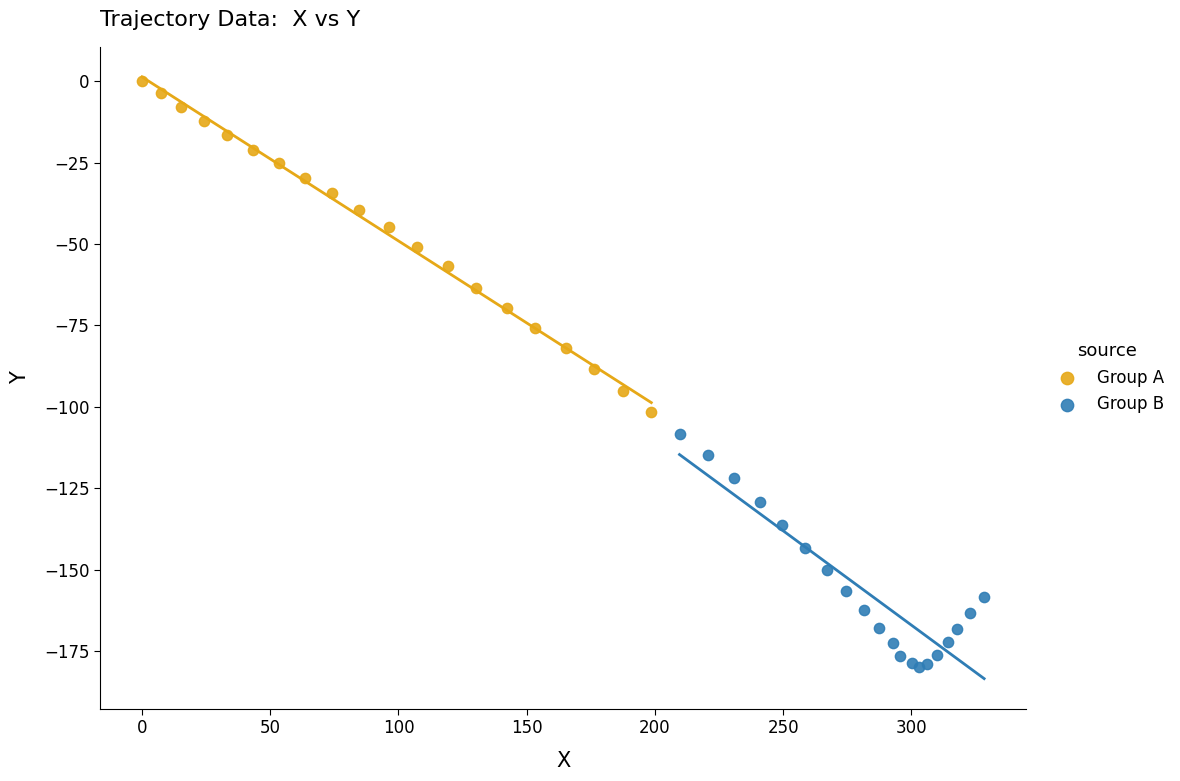

Which series has the widest spread of Y values?

Group A